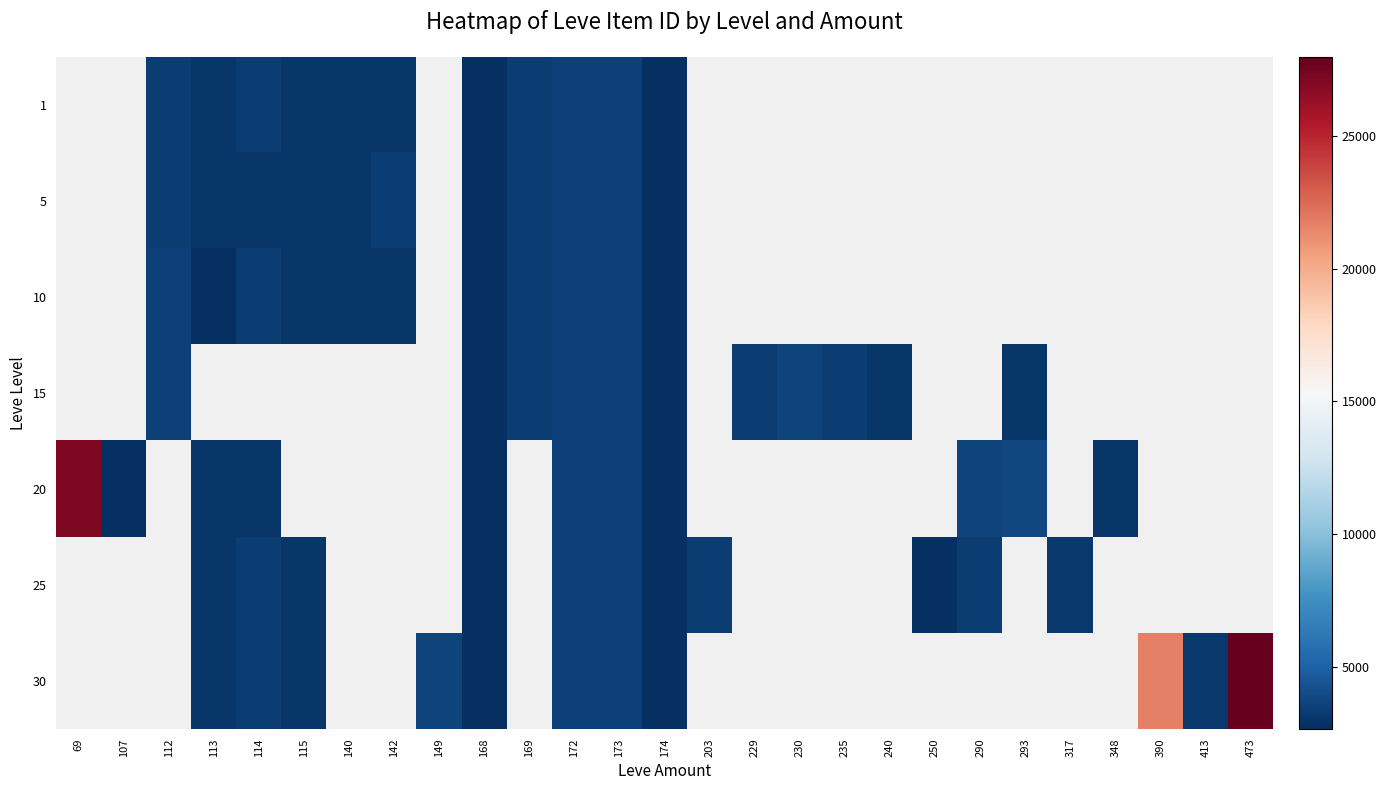

What is the difference between the highest and lowest values at 113?

391.0